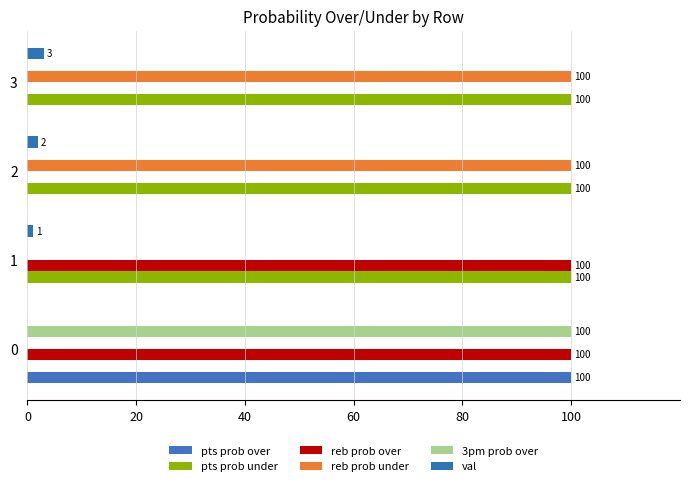

Reading left to right, what are all the values shown in this chart?

pts prob over: 100	0	0	0
pts prob under: 0	100	100	100
reb prob over: 100	100	0	0
reb prob under: 0	0	100	100
3pm prob over: 100	0	0	0
val: 0	1	2	3